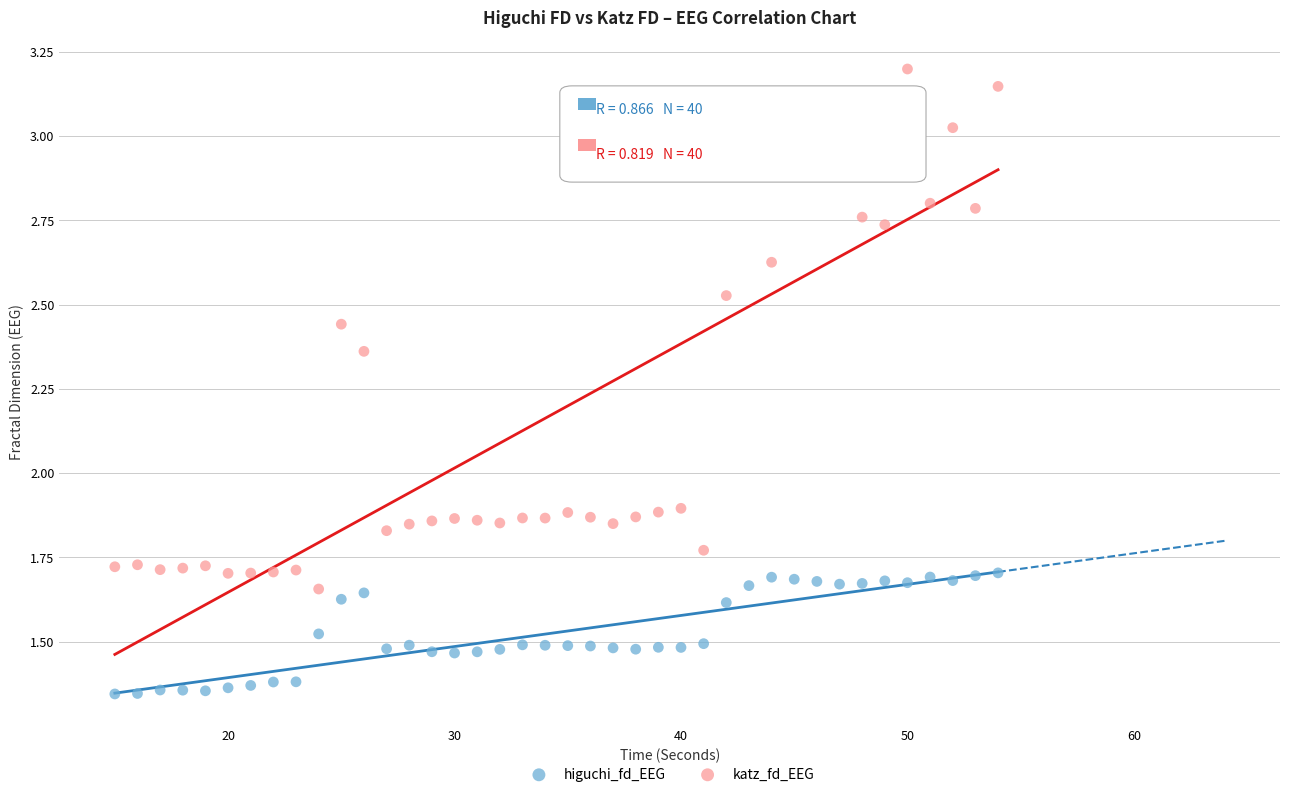

Across all data points, what is the range of X values (max minus min)?

39.0